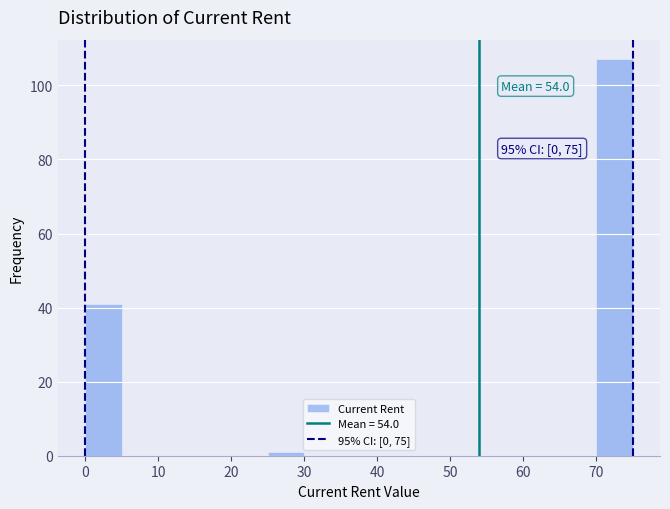

Which range on the x-axis has the tallest bar?

70 to 75